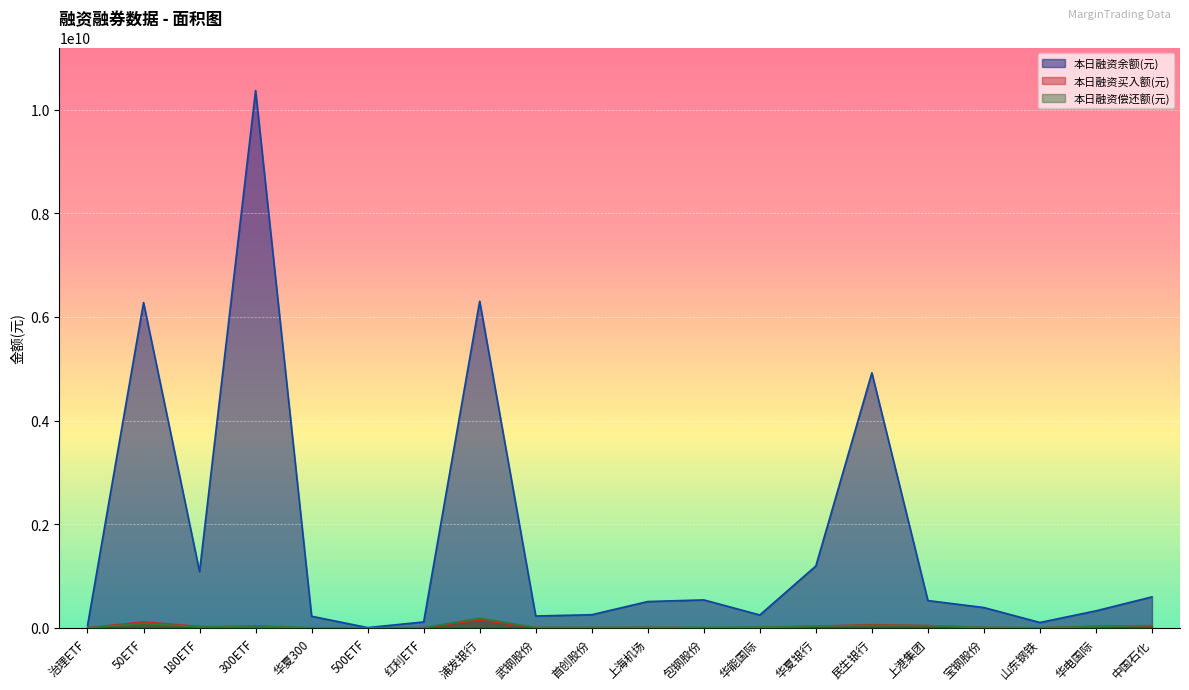

What position from the right is 华夏银行?

7